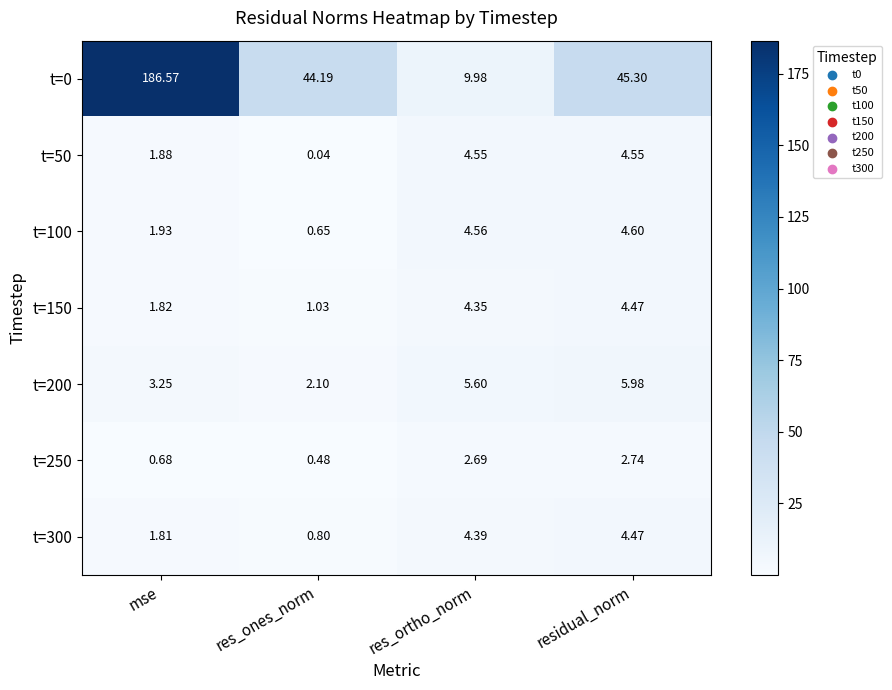

Which label corresponds to the smallest value in the chart?

res_ones_norm